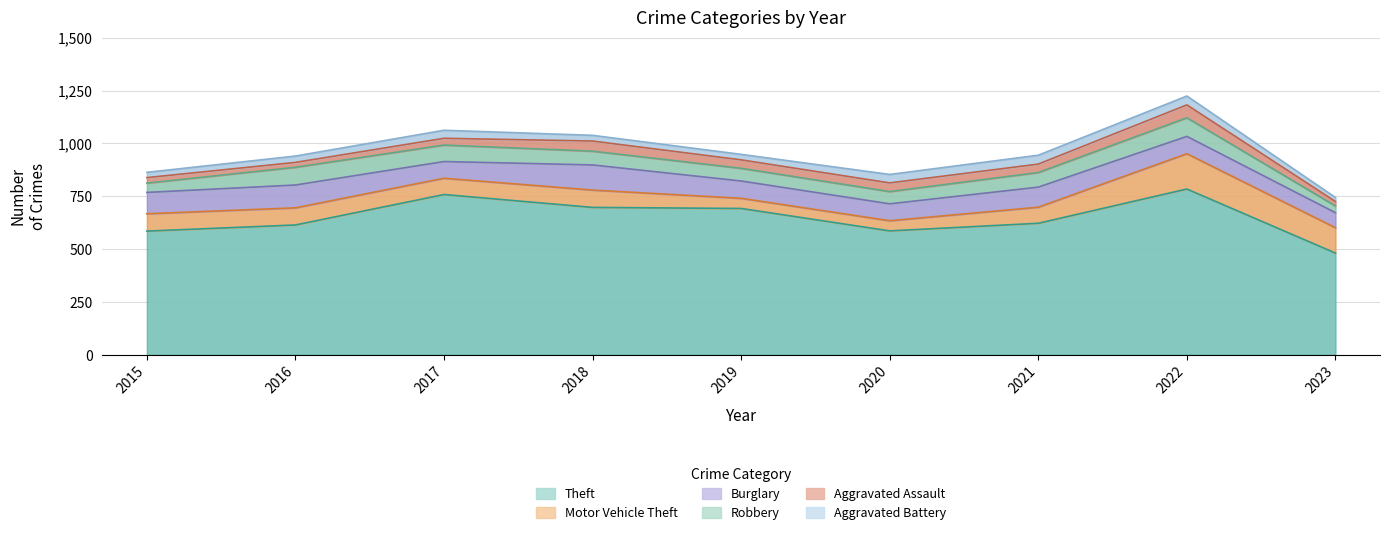

Count the number of data series in this chart.

6